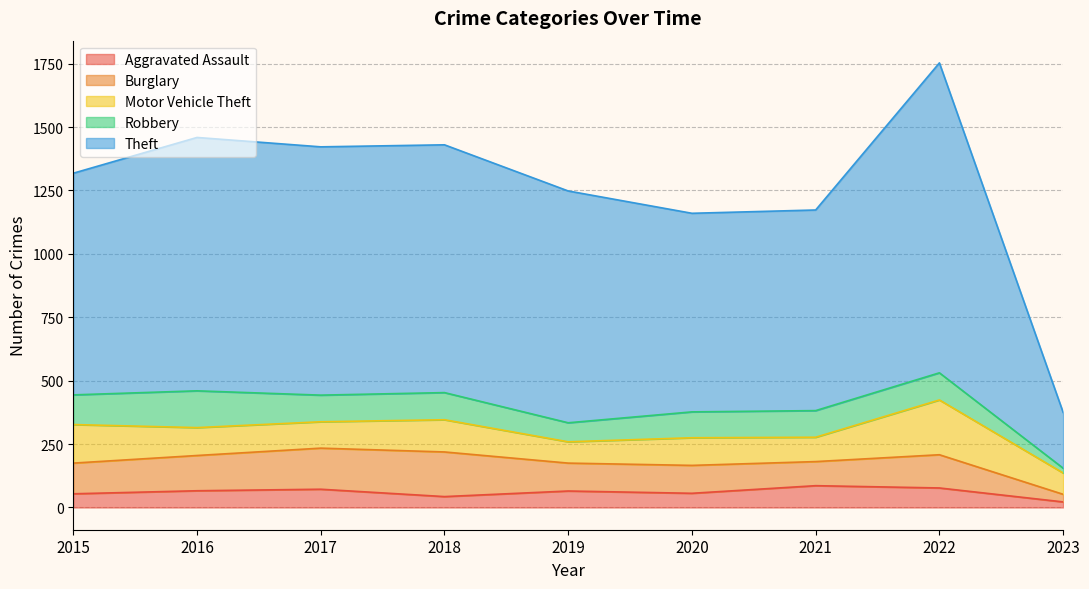

Reading left to right, list all the values displayed in this chart.

Aggravated Assault: 54	66	72	43	65	56	86	77	22
Burglary: 121	139	162	176	110	110	95	131	30
Motor Vehicle Theft: 152	110	104	127	84	109	96	216	84
Robbery: 117	145	105	107	75	102	105	107	19
Theft: 874	999	979	977	914	783	791	1222	220